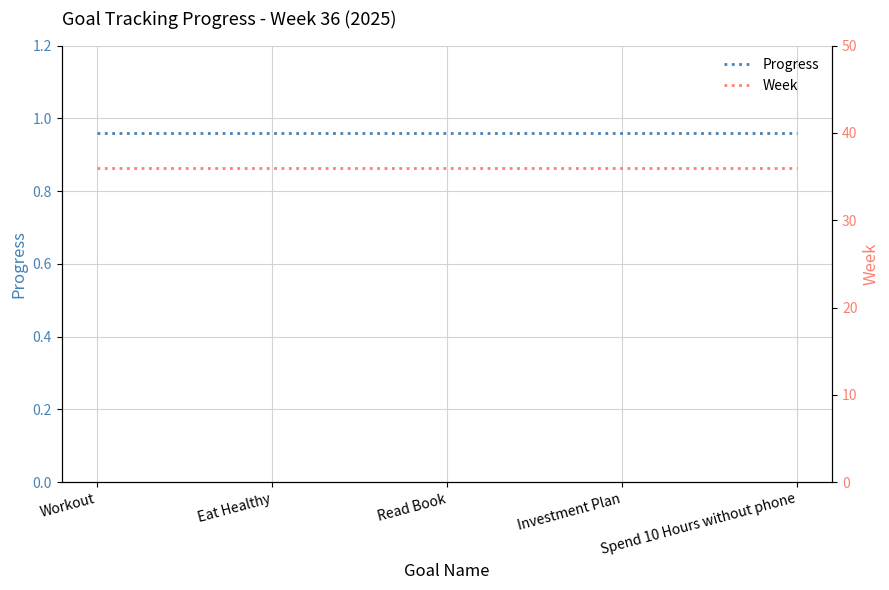

What is the greatest value displayed?

36.0